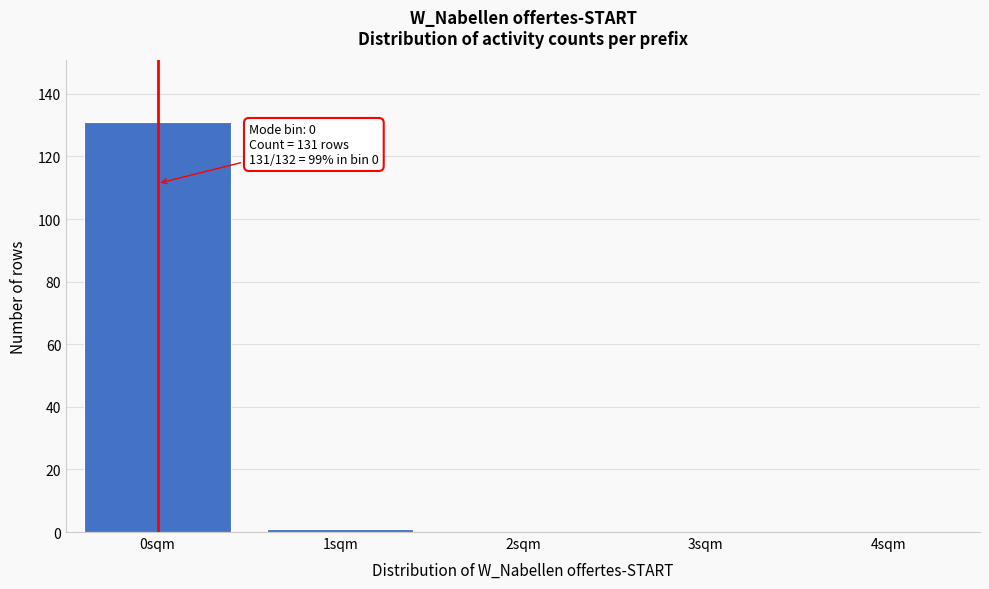

Reading right to left, extract all data points from this chart.

4sqm=0	3sqm=0	2sqm=0	1sqm=1	0sqm=131